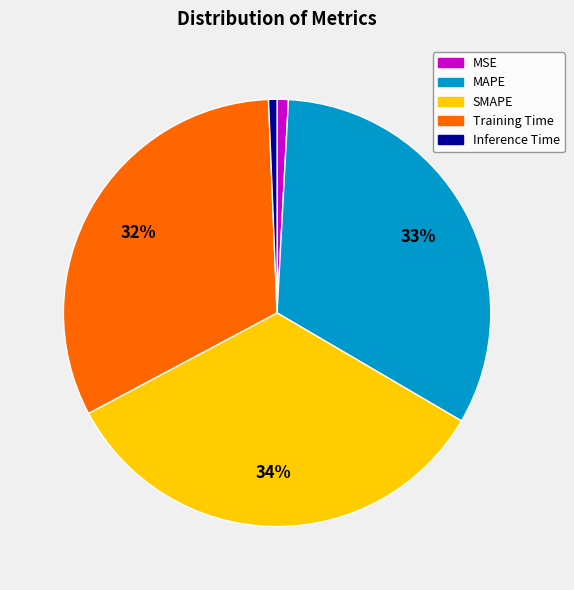

Count the number of slices in the pie.

5